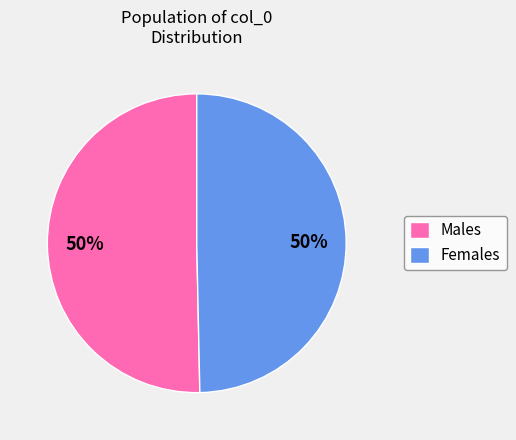

To the nearest percent, what percentage of the pie is Females?

50%